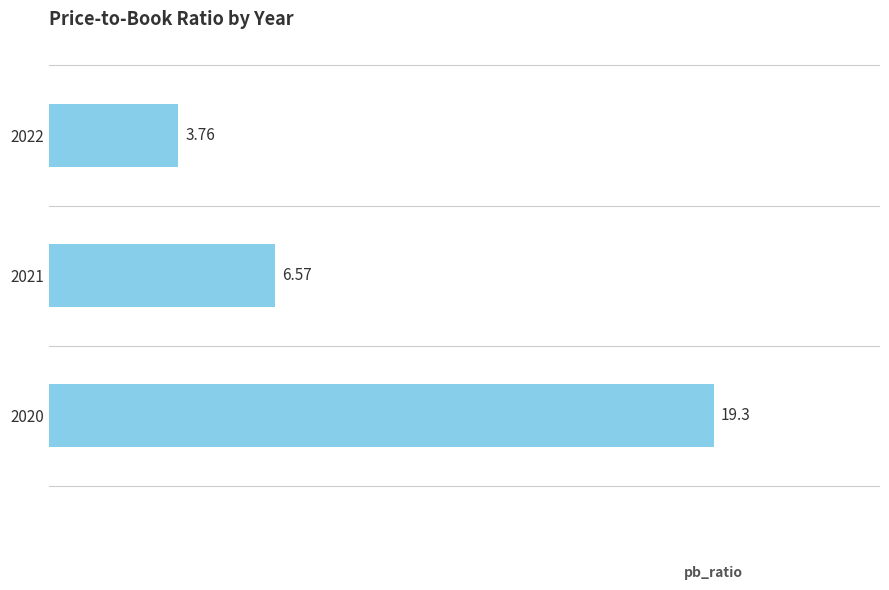

Approximately how many times larger is the value at 2021 compared to 2022?

1.7